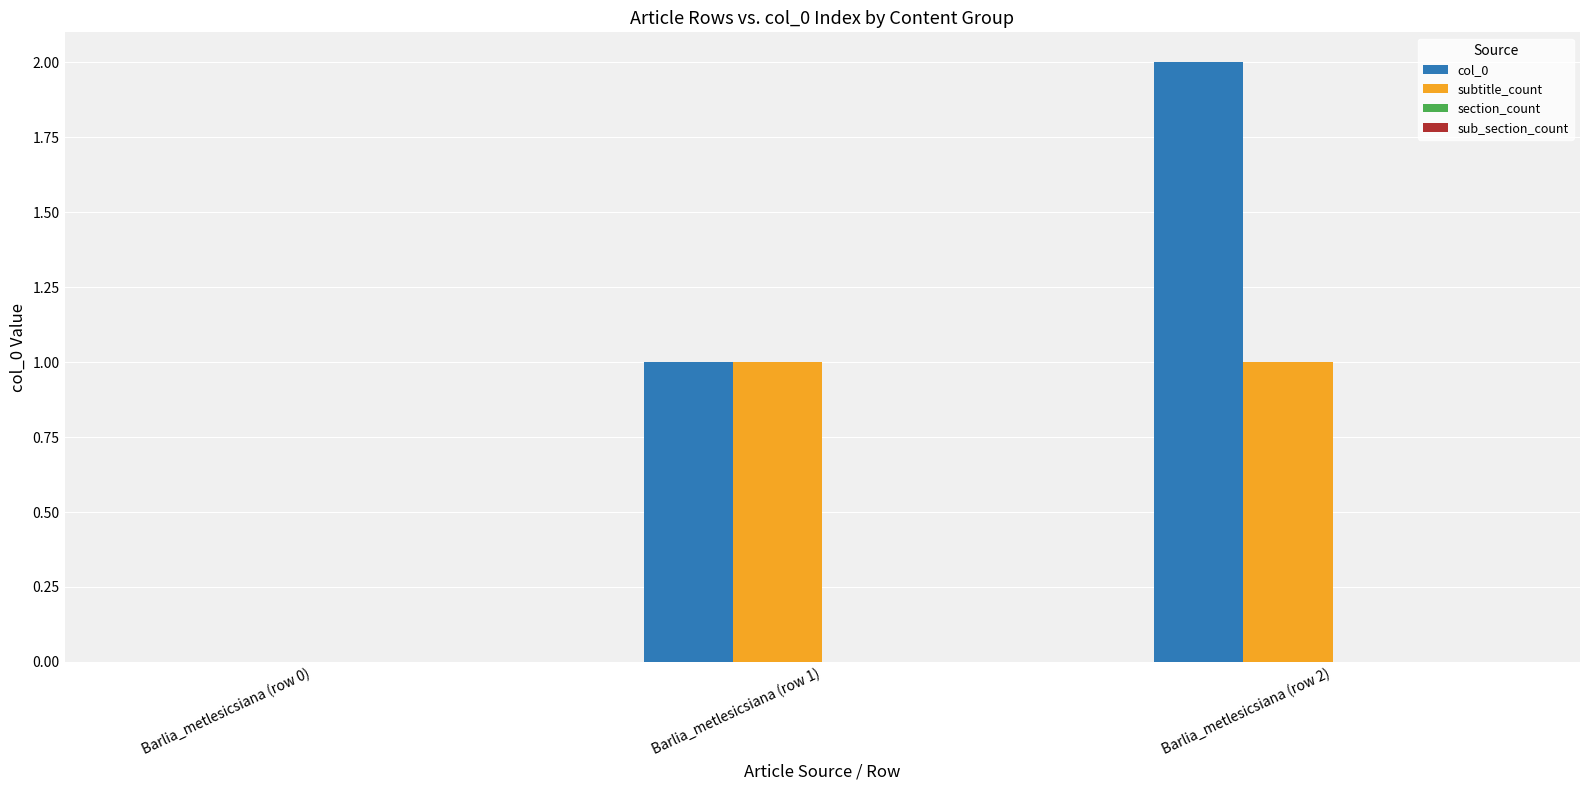

Reading right to left, what are all the values shown in this chart?

col_0: Barlia_metlesicsiana (row 2)=2	Barlia_metlesicsiana (row 1)=1	Barlia_metlesicsiana (row 0)=0
subtitle_count: Barlia_metlesicsiana (row 2)=1	Barlia_metlesicsiana (row 1)=1	Barlia_metlesicsiana (row 0)=0